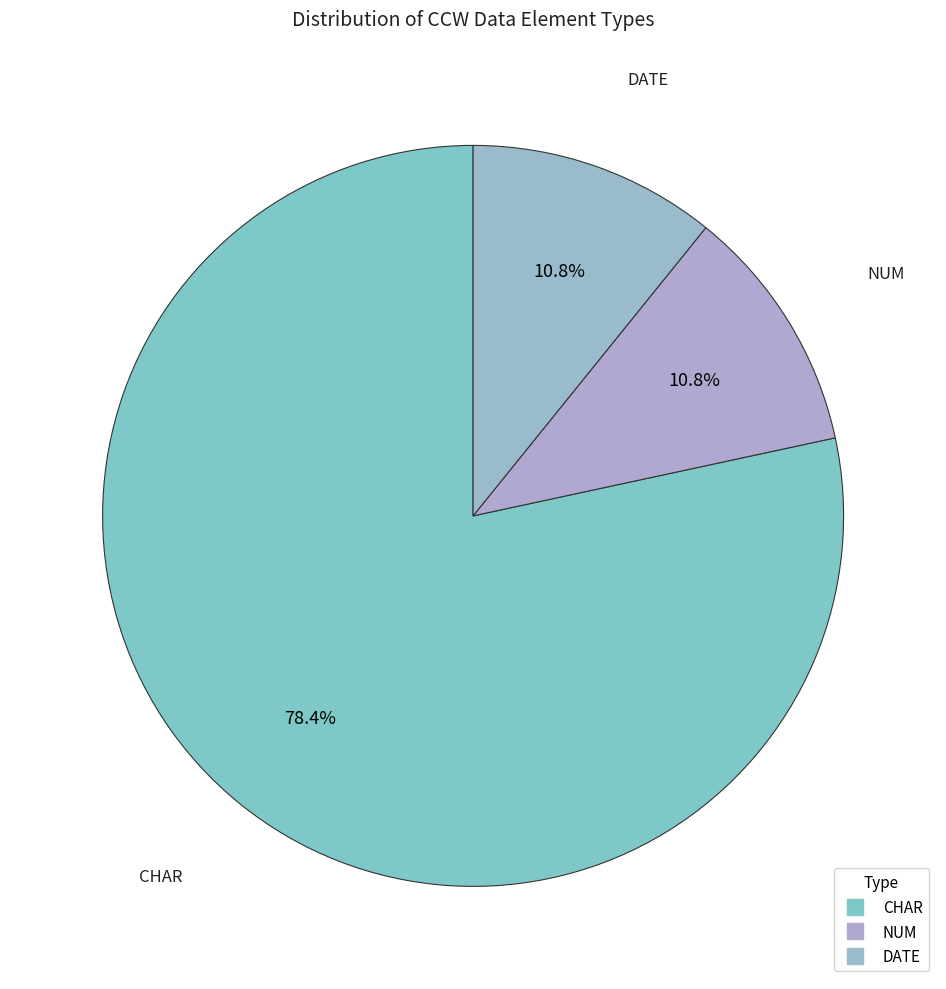

What percentage is the NUM slice, to the nearest percent?

11%